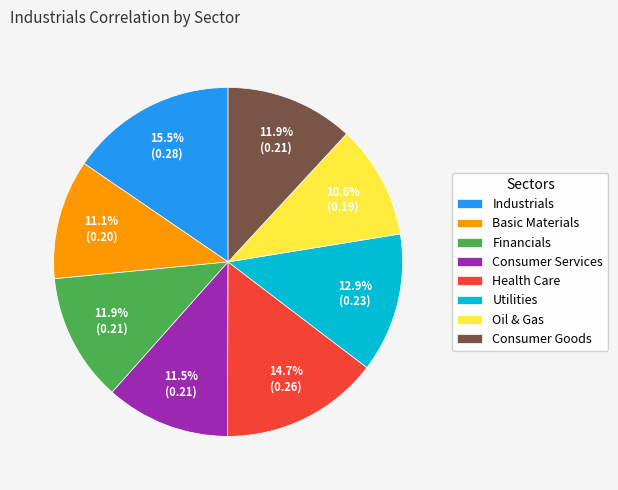

The Financials slice represents 18% of the pie. True or false?

False